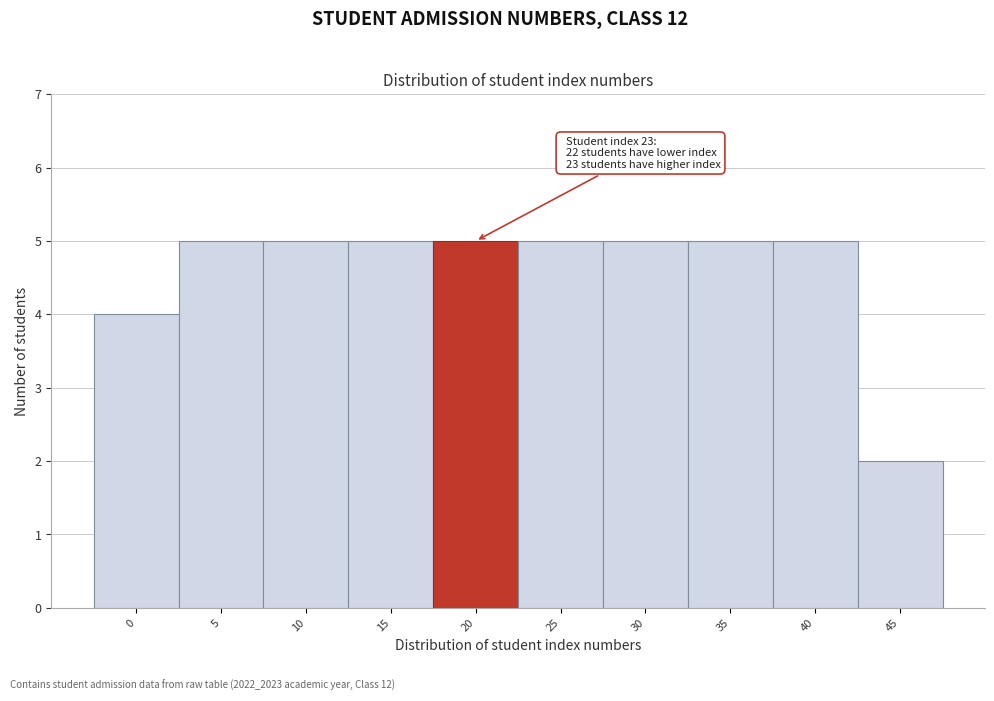

Reading right to left, extract all data points from this chart.

45=2	40=5	35=5	30=5	25=5	20=5	15=5	10=5	5=5	0=4